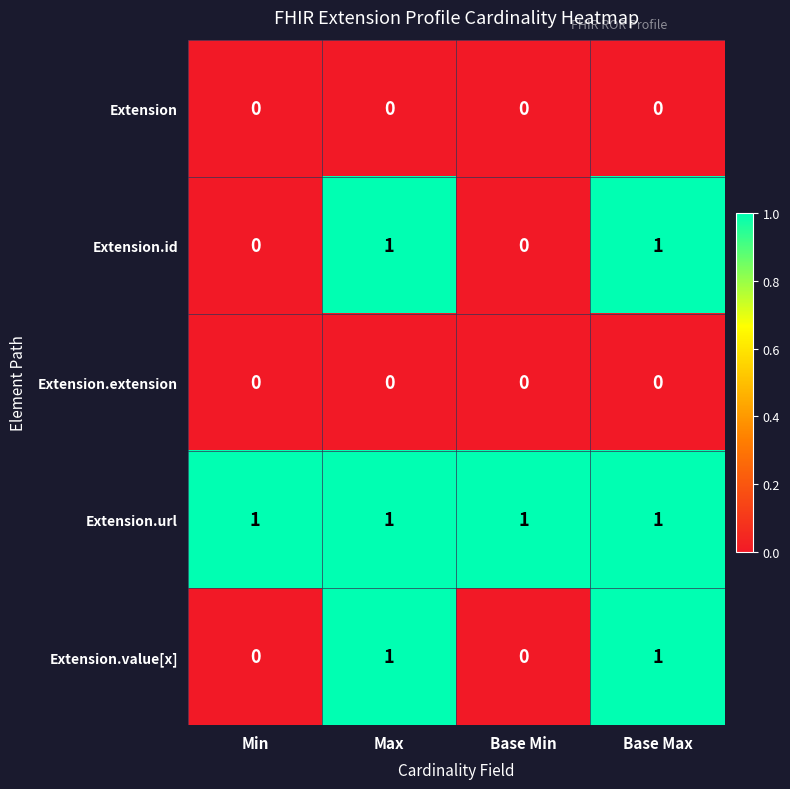

What is the difference between the highest and lowest values at Base Max?

1